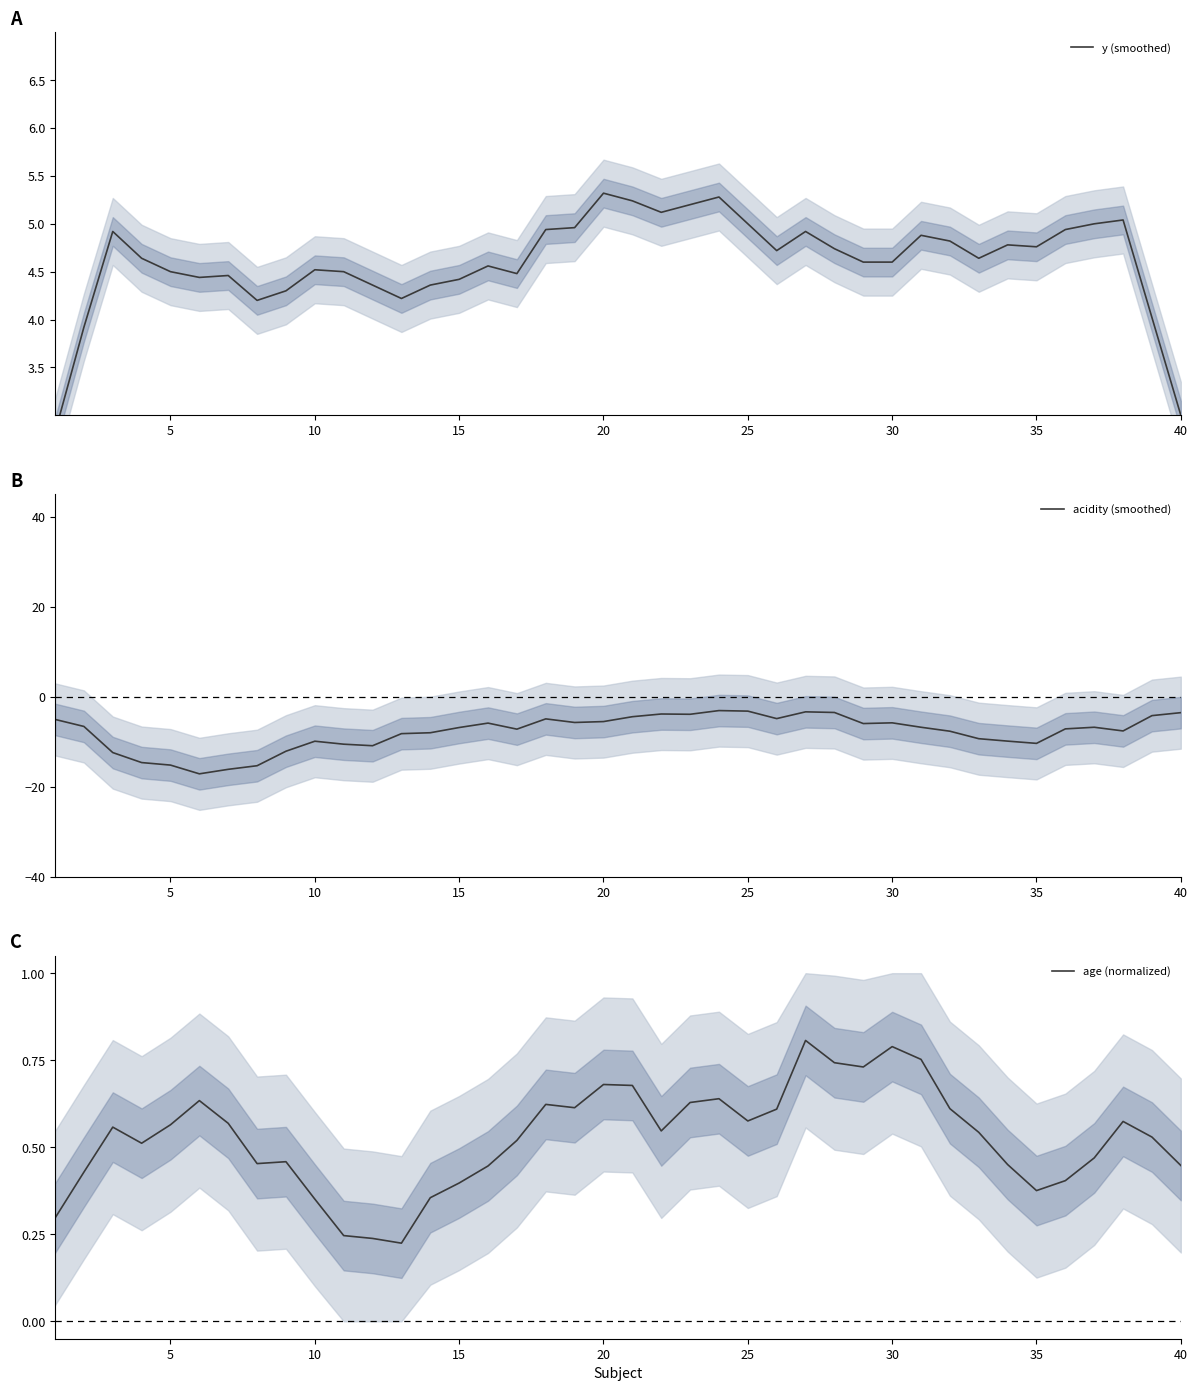

Which series has the largest total across all categories?

y (smoothed)